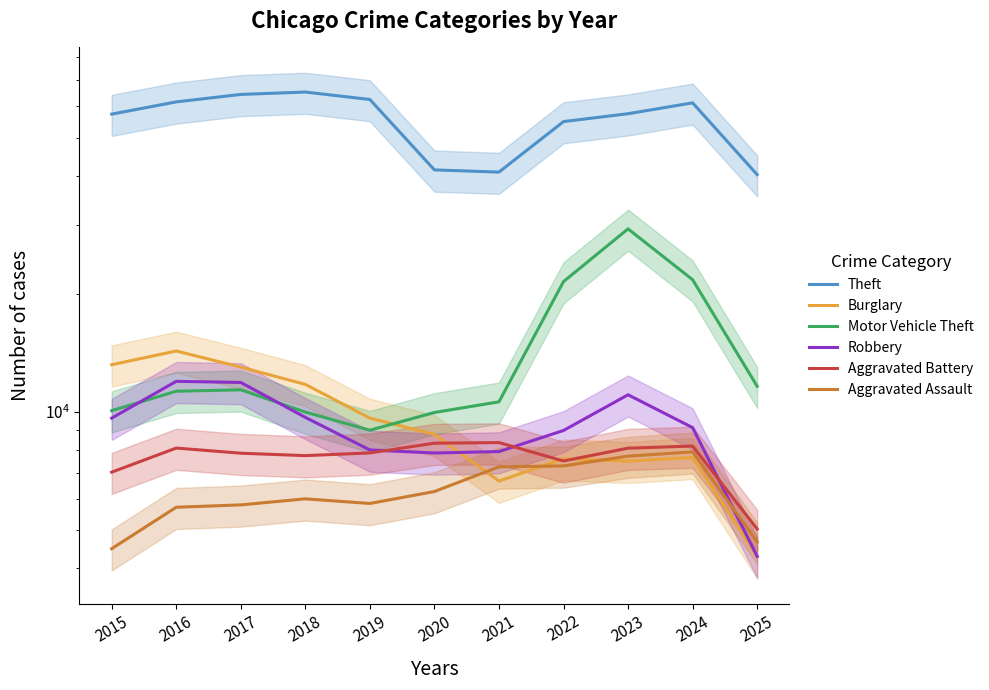

Which category has the highest value in the Motor Vehicle Theft series?

2023